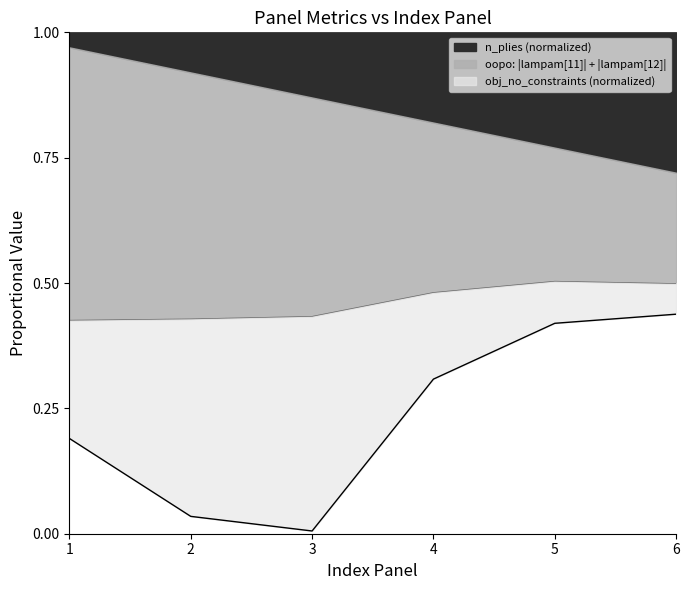

True or false: oopo: |lampam[11]| + |lampam[12]| and obj_no_constraints cross at least once.

False